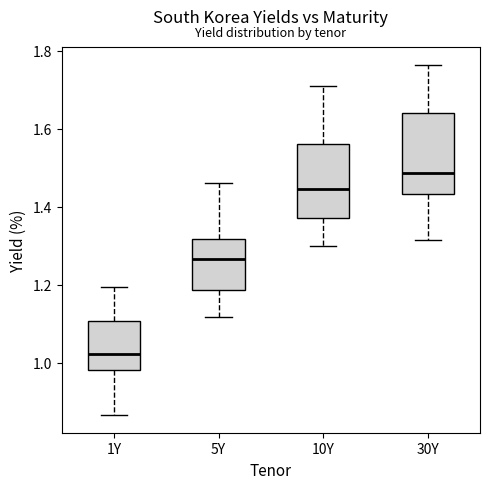

Reading left to right, transcribe this box plot: for each box, give where its median line is, the range the box spans, and where its two whiskers end, as read against the y-axis. The values are not printed on the chart, so give them approximately, as read against the axis.

1Y: median 1.02, box 0.98 to 1.10, whiskers 0.86 to 1.20
5Y: median 1.26, box 1.18 to 1.32, whiskers 1.12 to 1.46
10Y: median 1.44, box 1.38 to 1.56, whiskers 1.30 to 1.70
30Y: median 1.48, box 1.44 to 1.64, whiskers 1.32 to 1.76